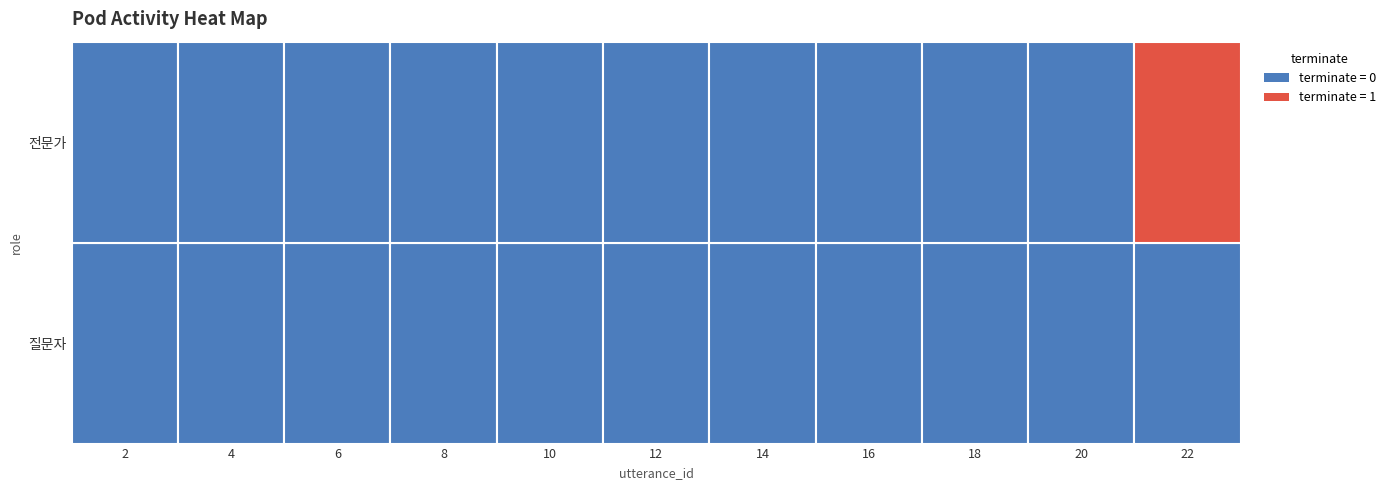

True or false: 전문가 has a value of -1 at 1.

False